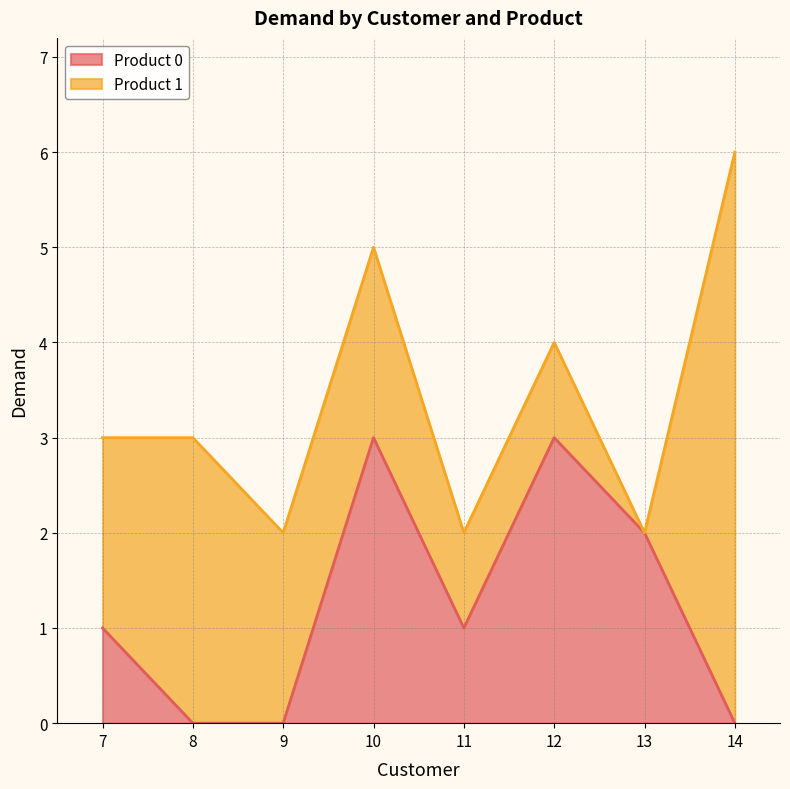

Where is the first local maximum?

10